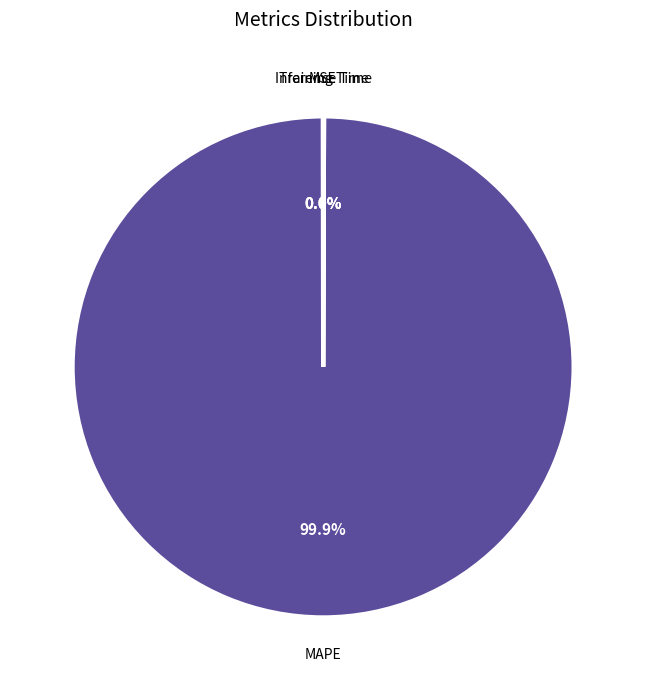

What percentage is the MAPE slice, to the nearest percent?

100%